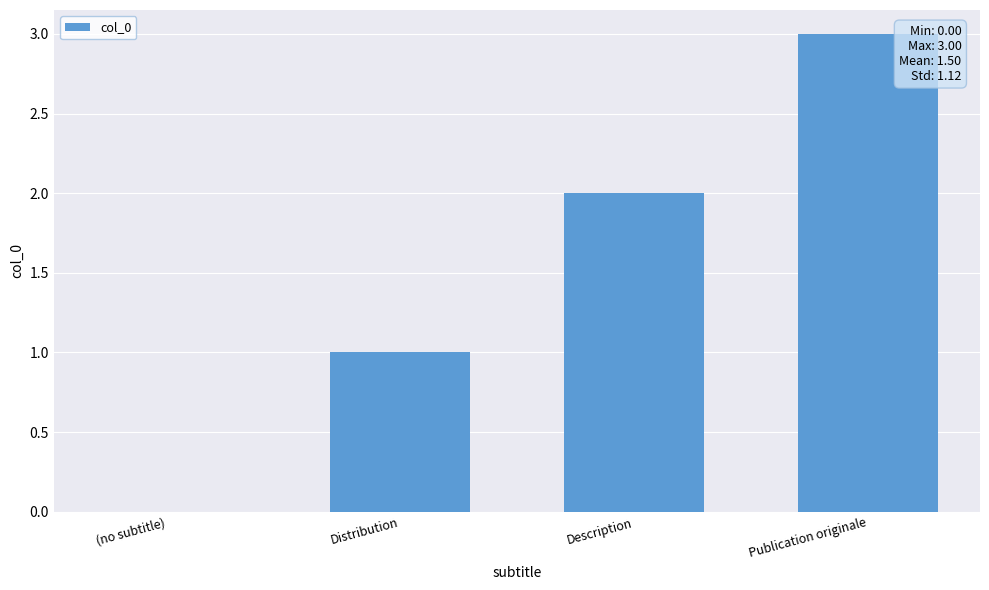

Reading left to right, extract all data points from this chart.

(no subtitle)=0	Distribution=1	Description=2	Publication originale=3